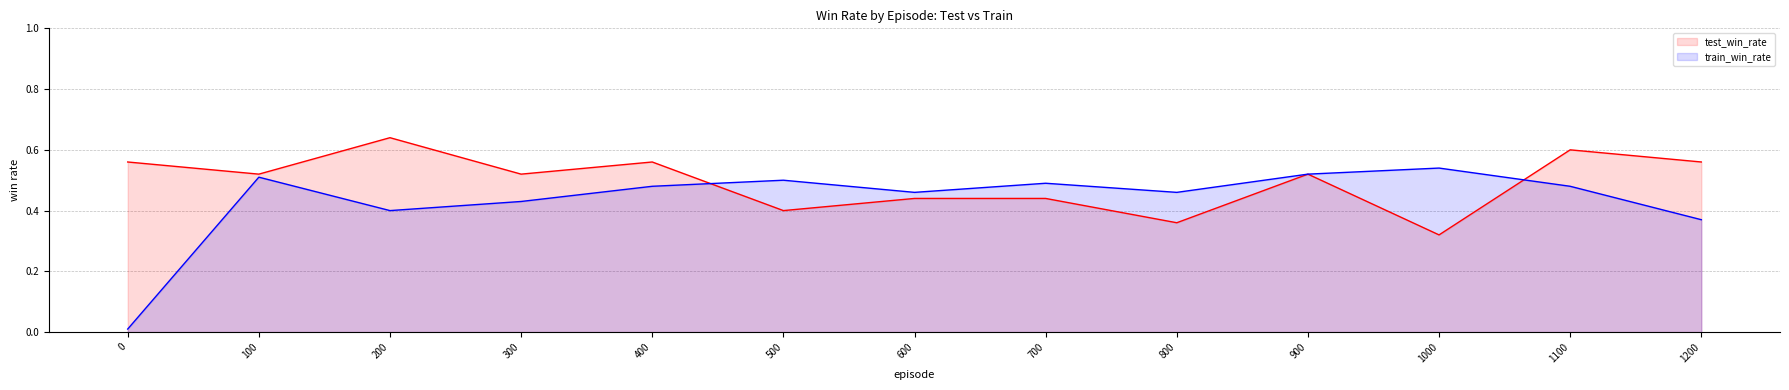

What is the approximate value of test_win_rate at 1000?

0.3